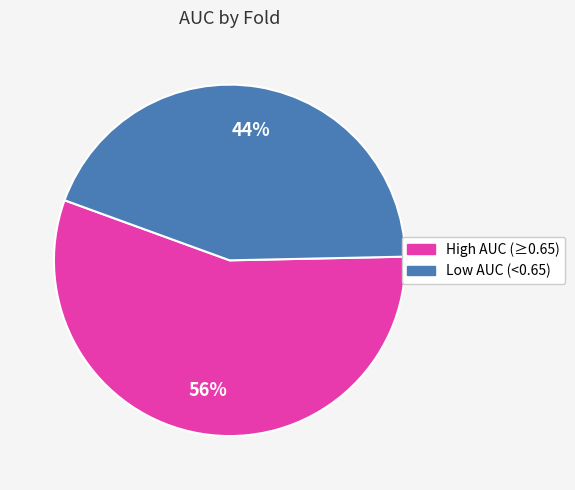

How many slices are in this pie chart?

2